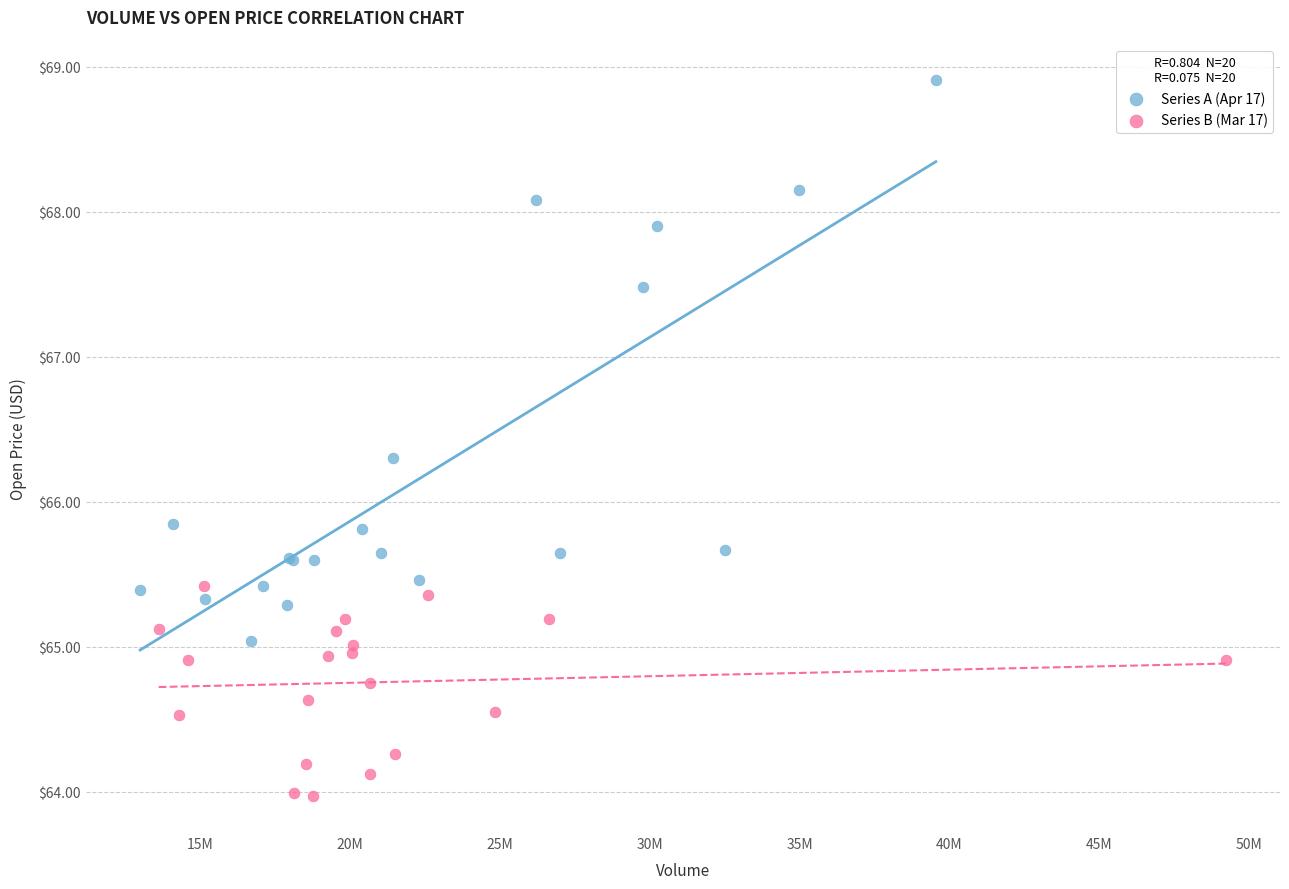

Which series has the largest Y range (max minus min)?

Series A (Apr 17)